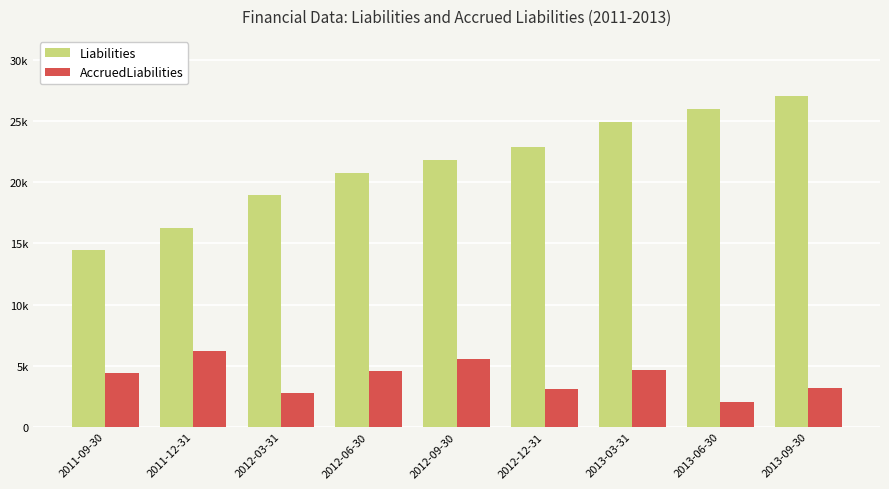

What is the difference between the second highest and minimum values in the AccruedLiabilities series?

3521